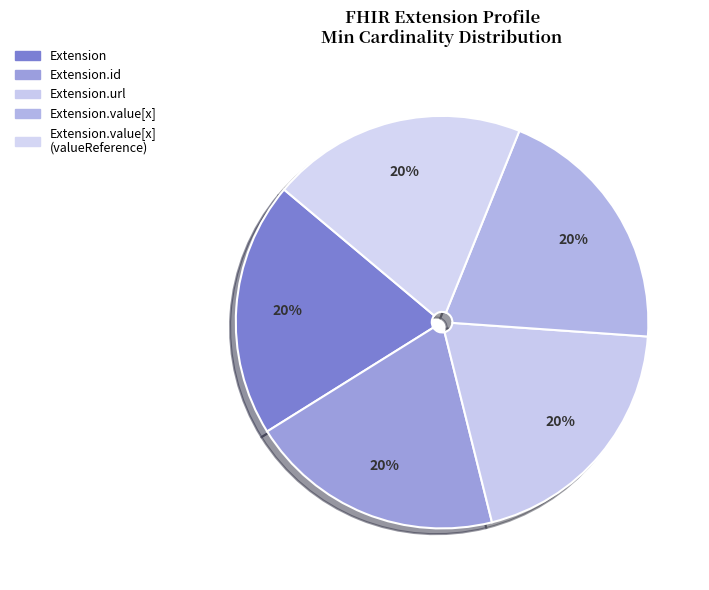

Count the number of slices in the pie.

5